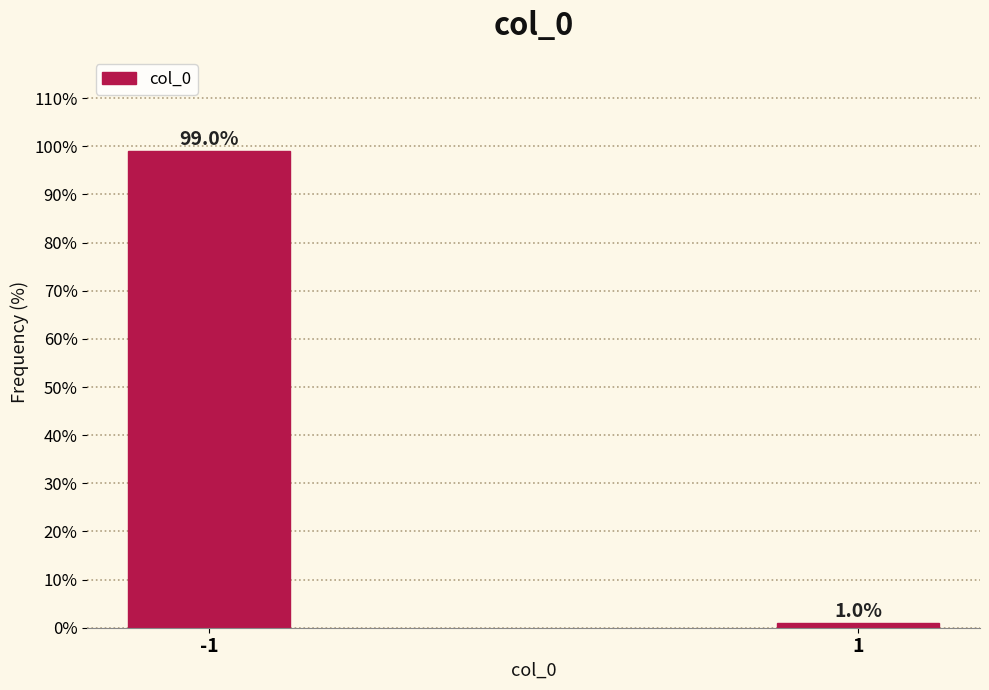

Reading left to right, what are all the values shown in this chart?

99	1